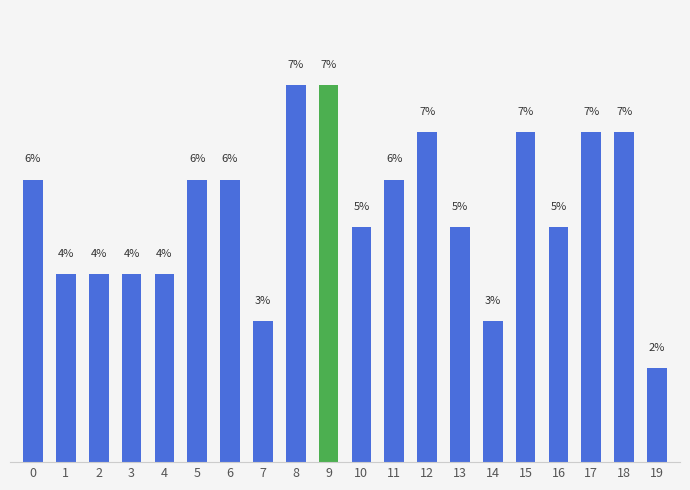

How many data points does each series have?

20